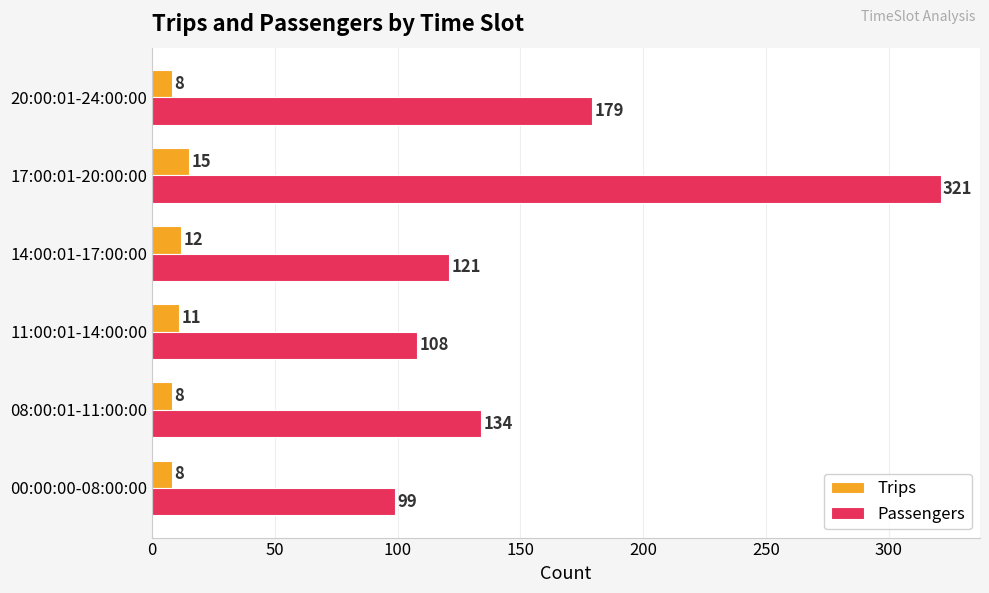

At 08:00:01-11:00:00, list the series in order from largest to smallest.

Passengers, Trips